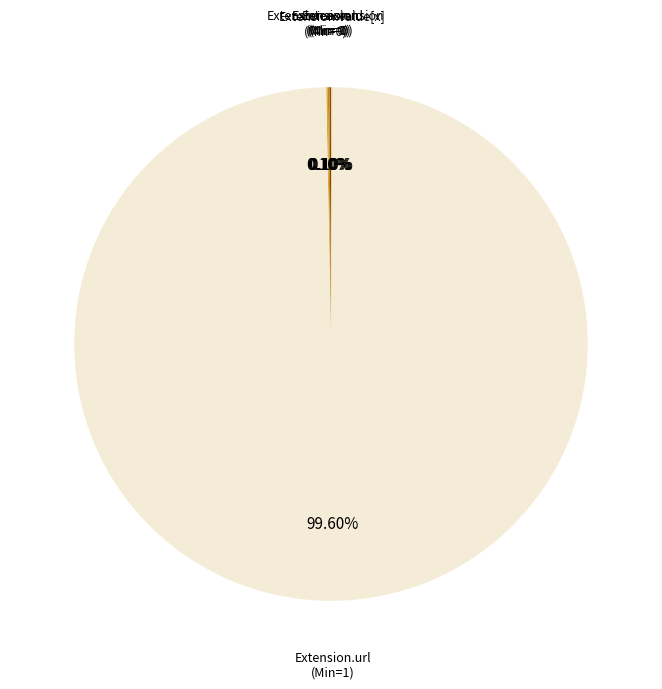

Does any single category account for the majority?

Yes